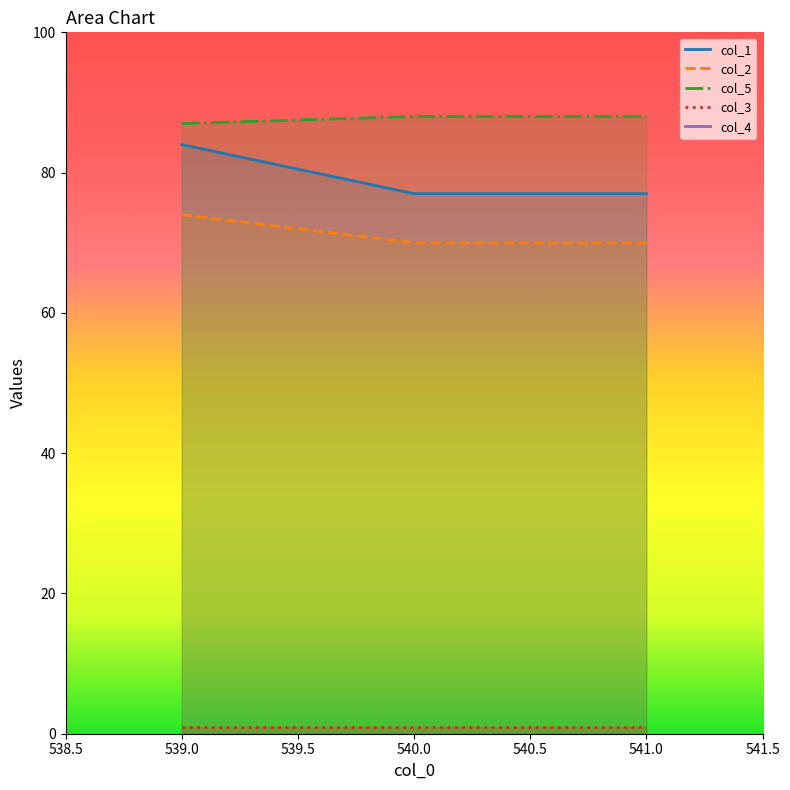

Which series has the largest total across all categories?

col_5